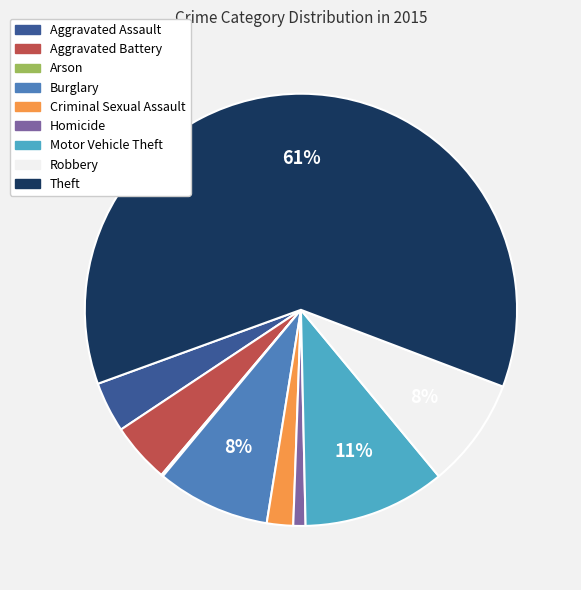

Is the sum of Criminal Sexual Assault and Theft greater than half?

Yes